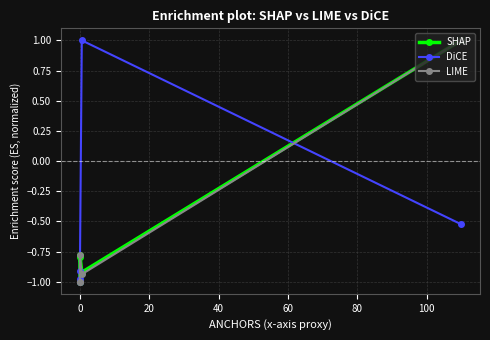

How many lines are shown in the chart?

3